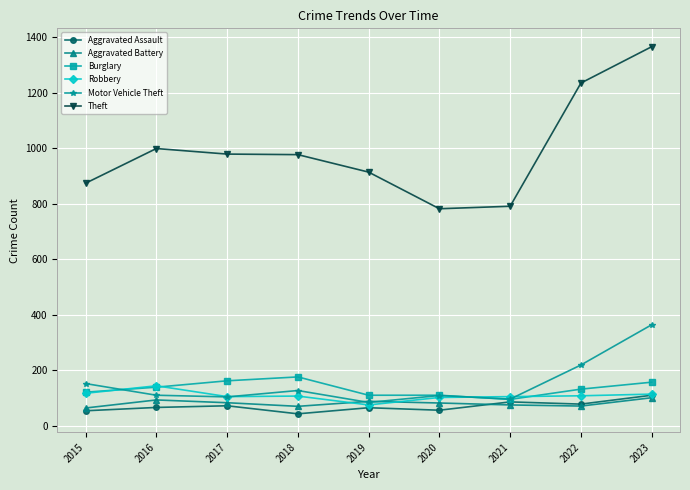

True or false: Theft has more than 0 points higher than both neighbors.

True